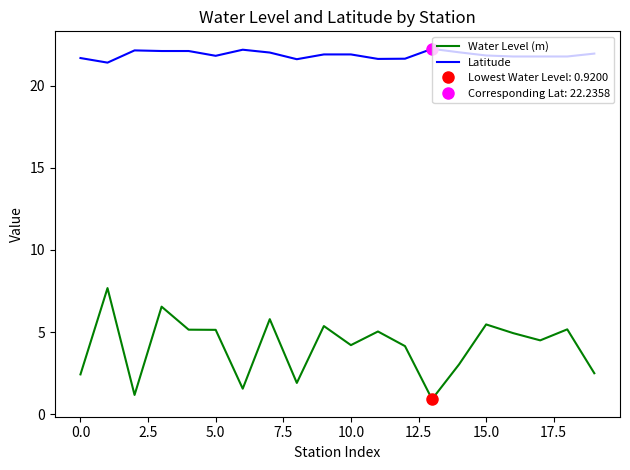

What is the lowest value of the Water Level (m) series?

0.9